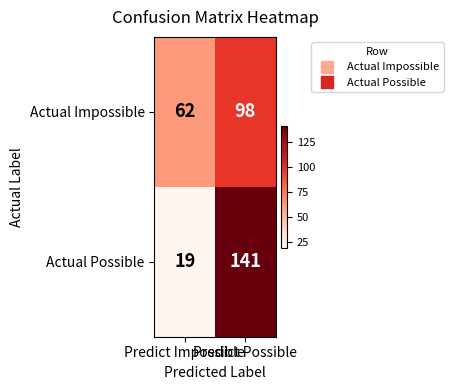

Rank the series by their maximum value, from lowest to highest.

Actual Impossible, Actual Possible